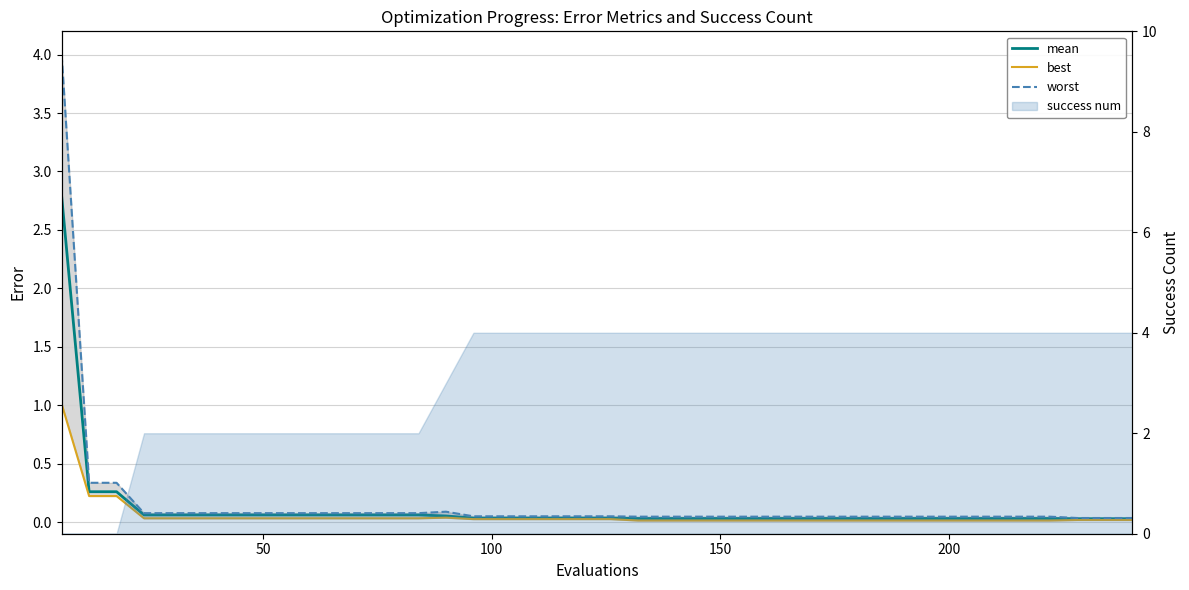

List the series in order of their overall mean, lowest first.

best, mean, worst